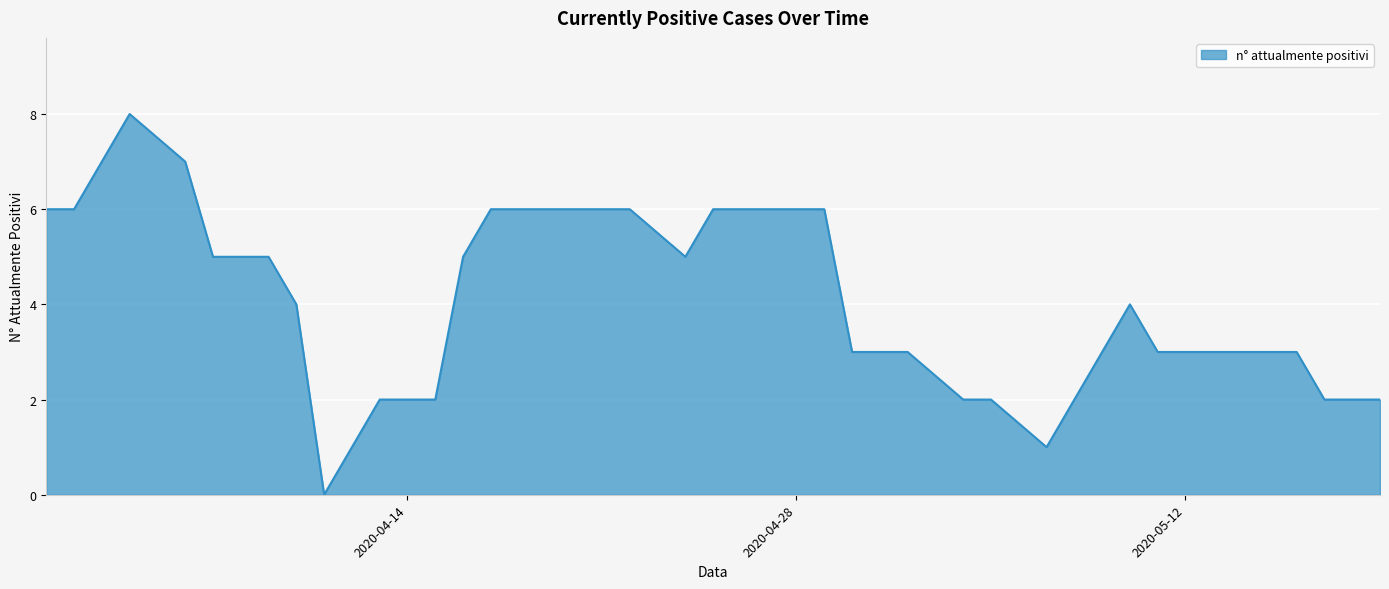

What is the greatest value displayed?

8